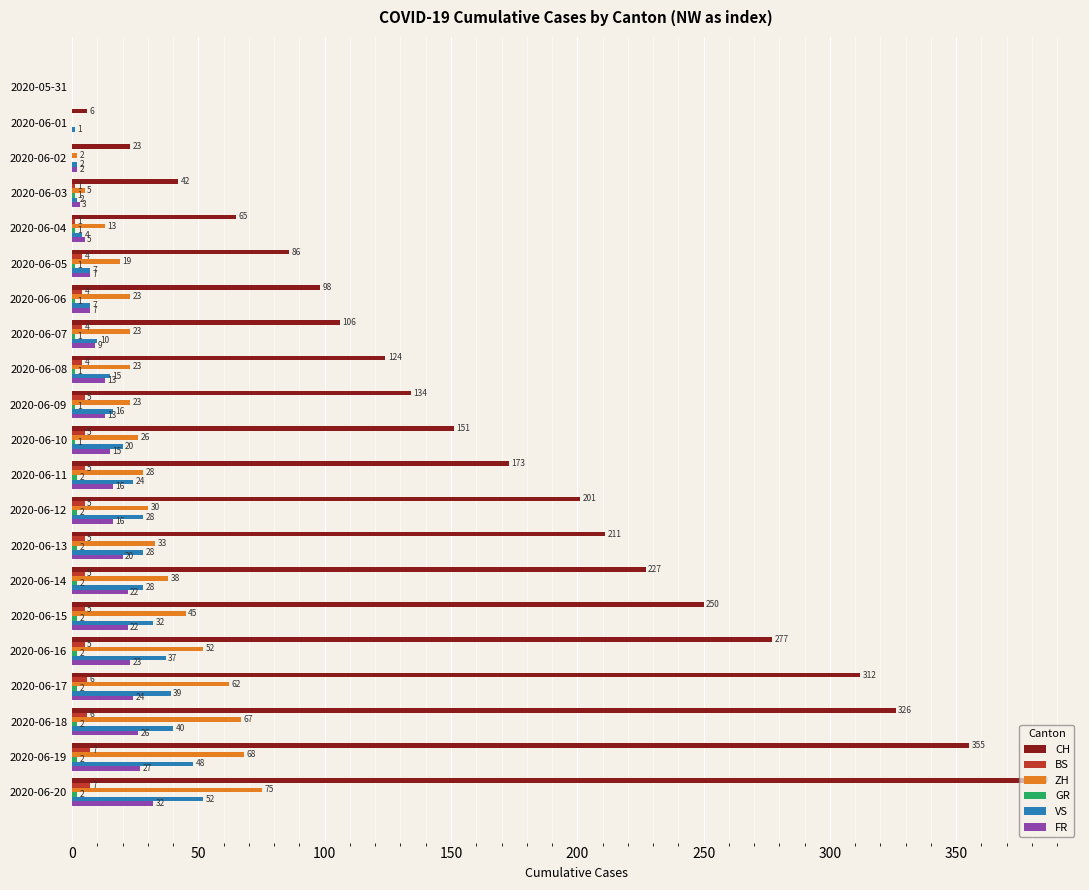

Which series changed the most between 2020-06-01 and 2020-06-09?

CH